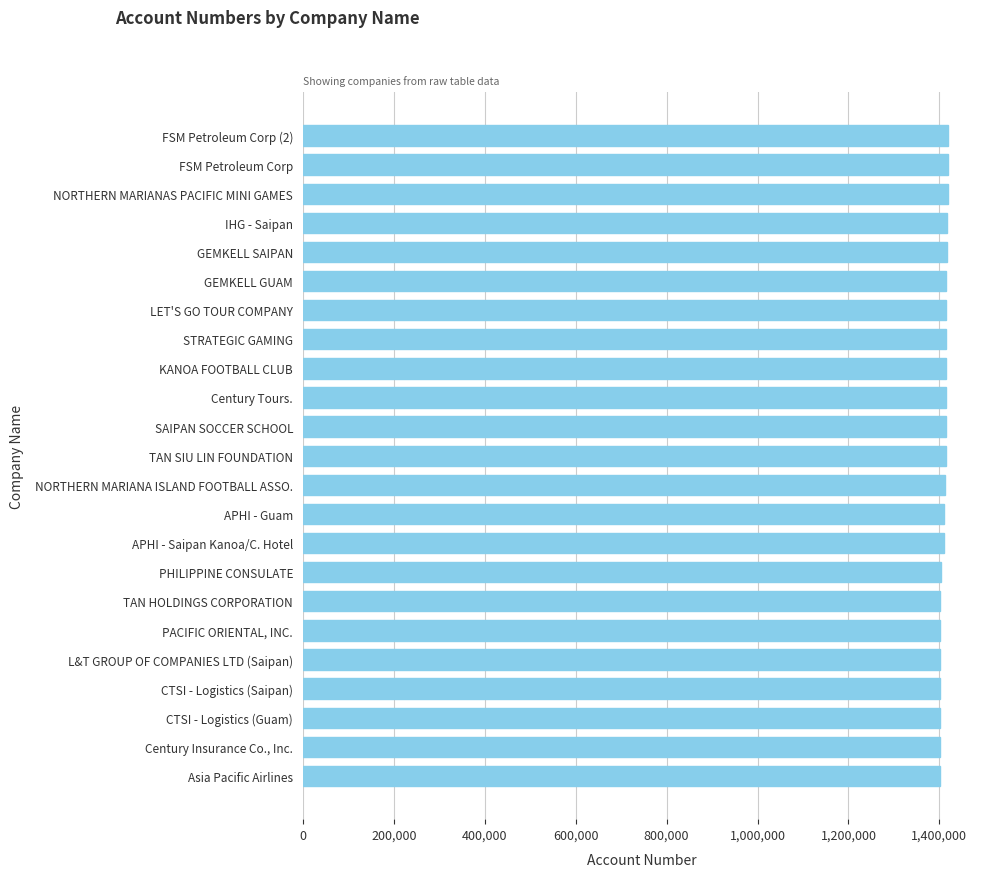

What is the approximate value at TAN HOLDINGS CORPORATION?

1401497